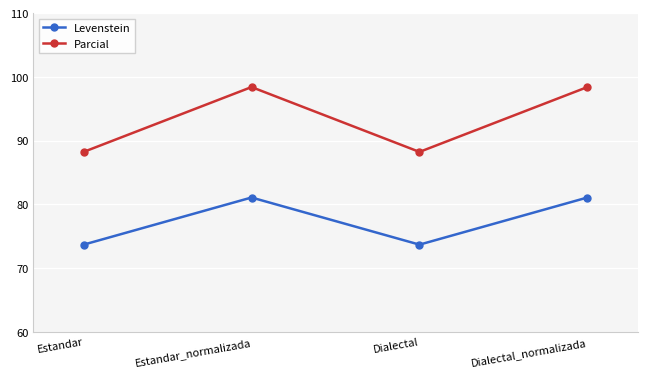

True or false: Levenstein and Parcial cross at least once.

False